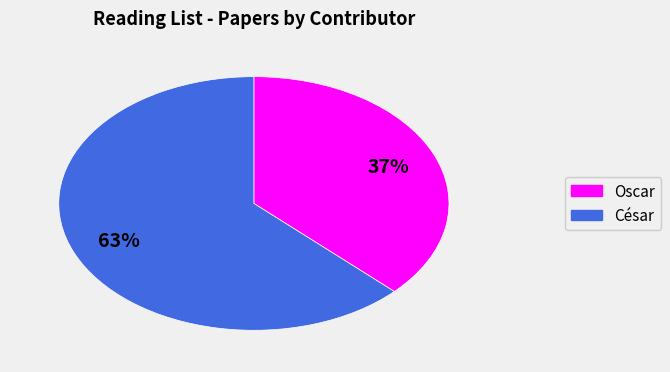

Between Oscar and César, which is larger?

César